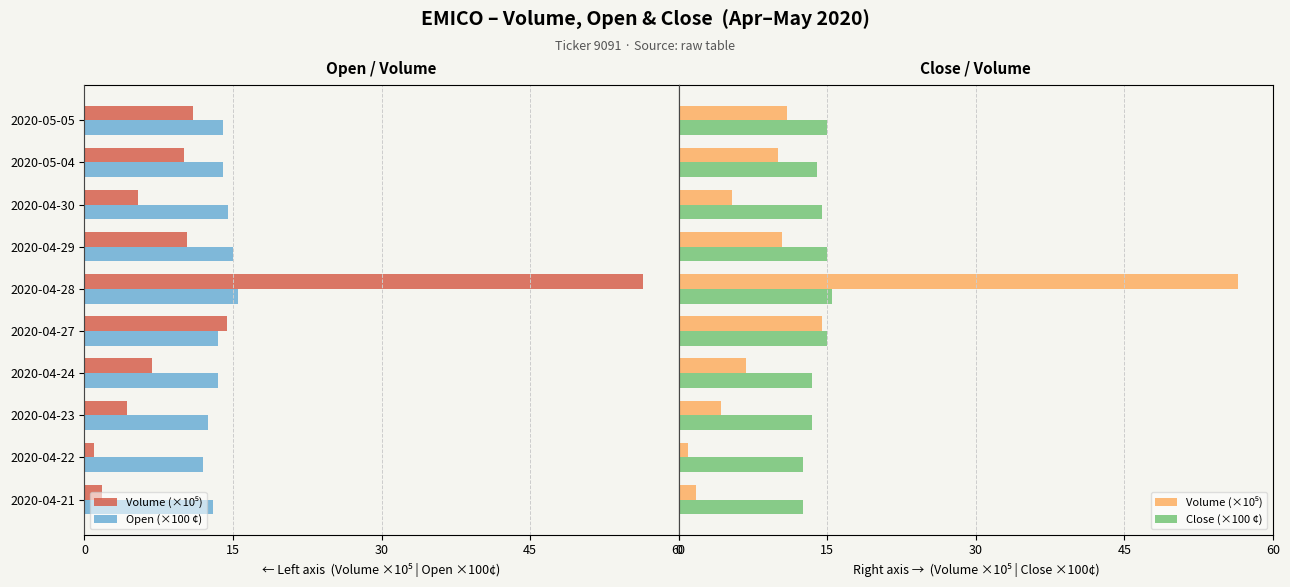

True or false: Volume (×10⁵) has a value of 4.0 at 2020-05-05.

False